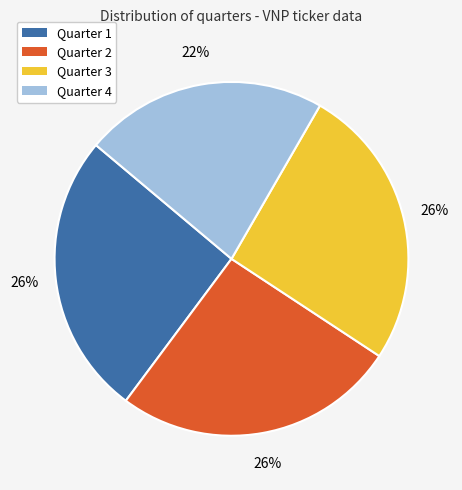

Which slice is the smallest?

Quarter 4